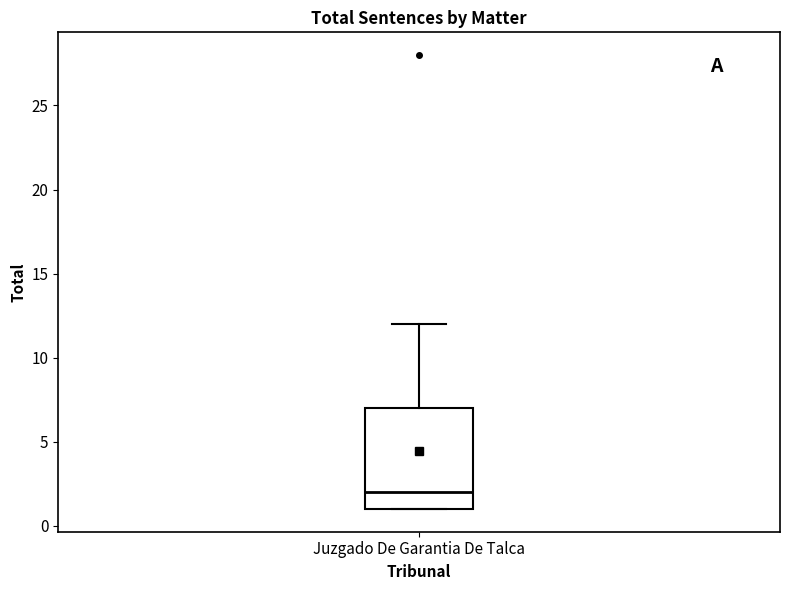

Transcribe this box plot: give where the median line is, the range the box spans, and where the two whiskers end, as read against the y-axis. The values are not printed on the chart, so give them approximately, as read against the axis.

median 2, box 1 to 7, whiskers 1 to 12